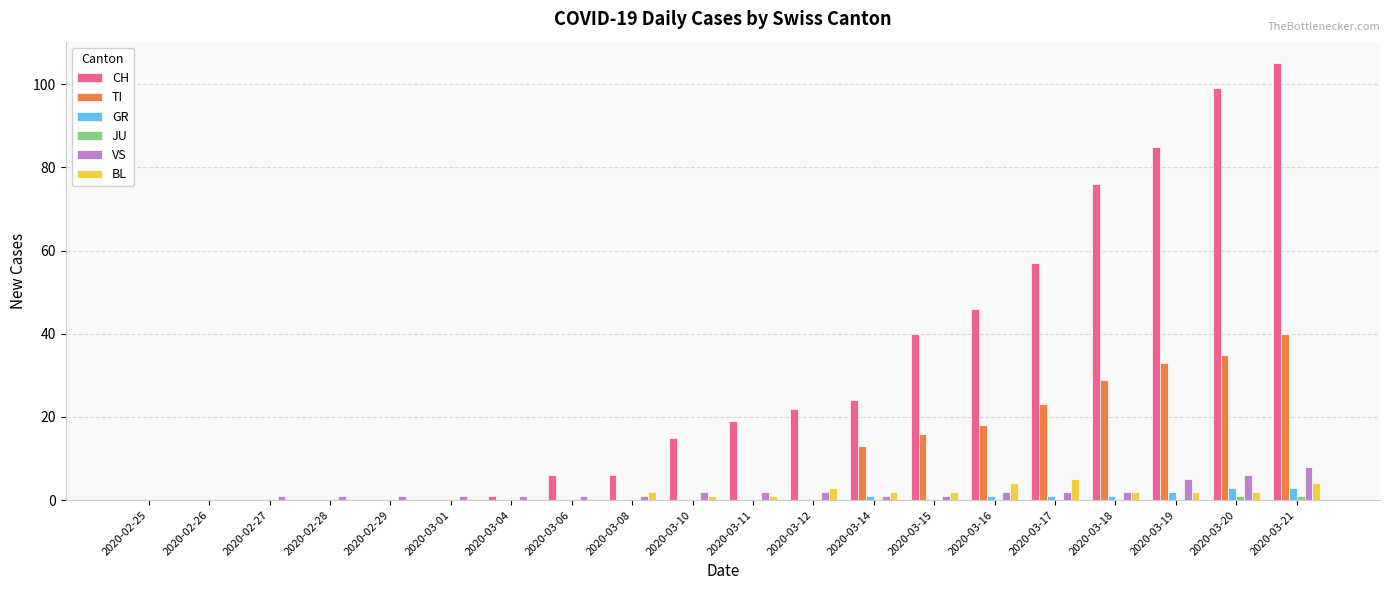

Between 2020-03-01 and 2020-03-14, which series saw the biggest shift?

CH